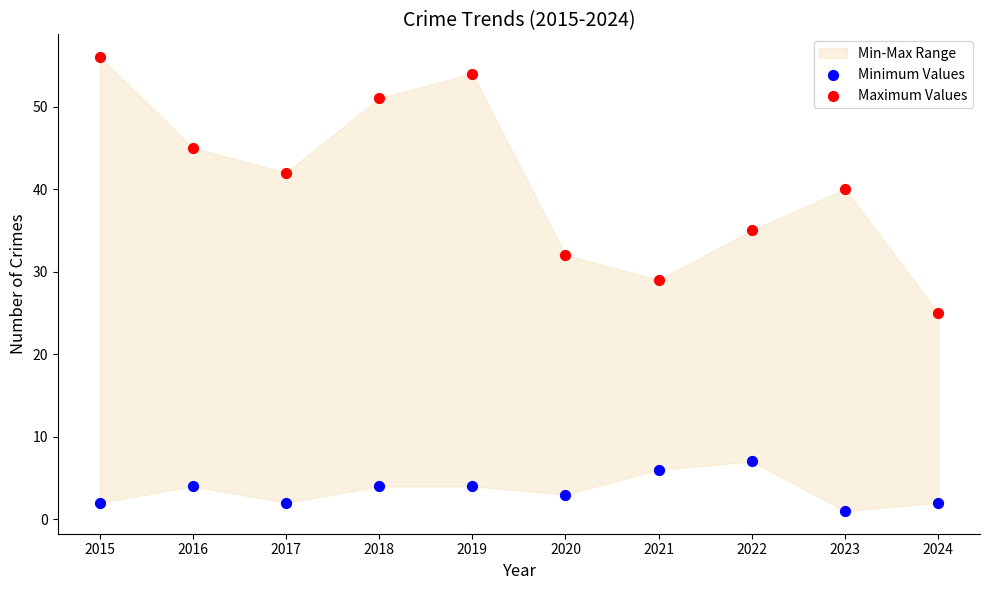

Which series contains the highest Y value?

Maximum Values